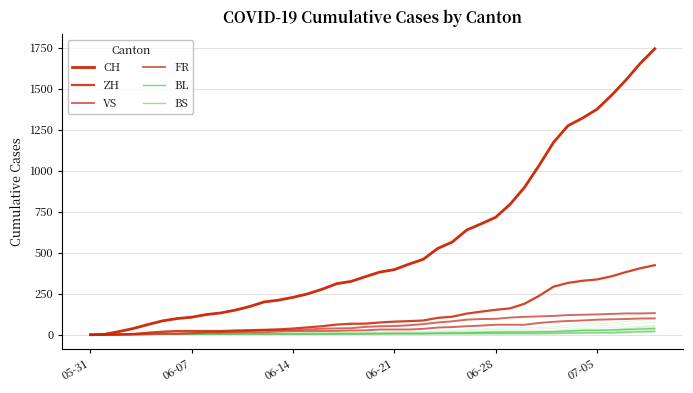

What is the difference between the VS values at 6 and 33?

113